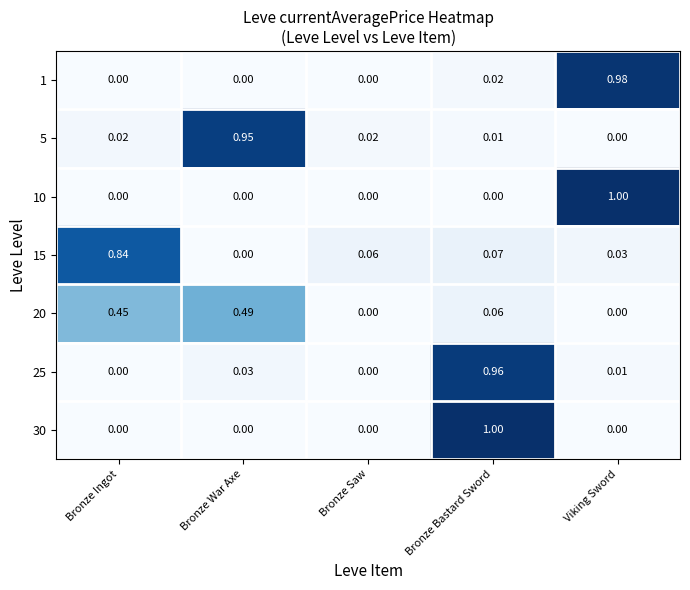

List the labels in order of 15 value, smallest first.

Bronze War Axe, Viking Sword, Bronze Saw, Bronze Bastard Sword, Bronze Ingot